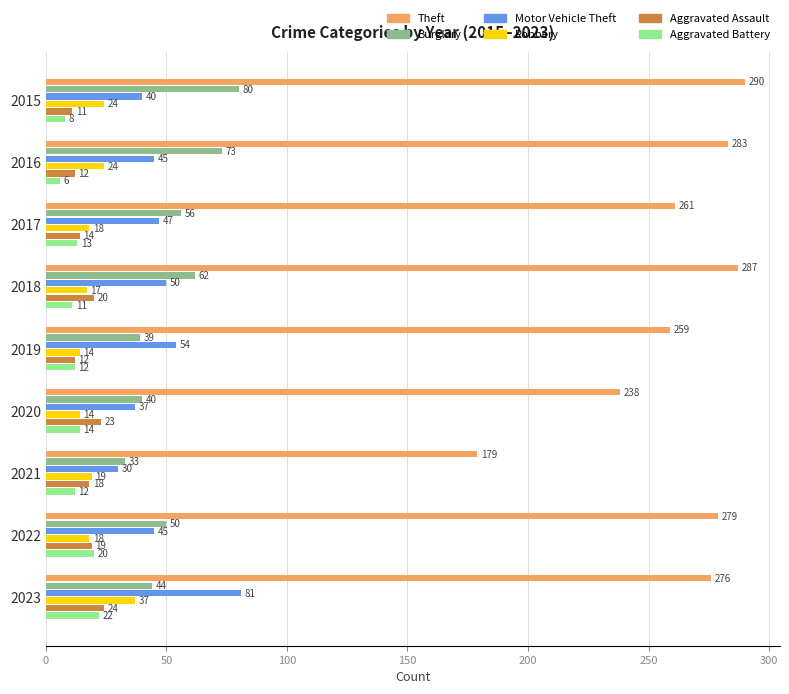

At 2021, list the series in order from largest to smallest.

Theft, Burglary, Motor Vehicle Theft, Robbery, Aggravated Assault, Aggravated Battery